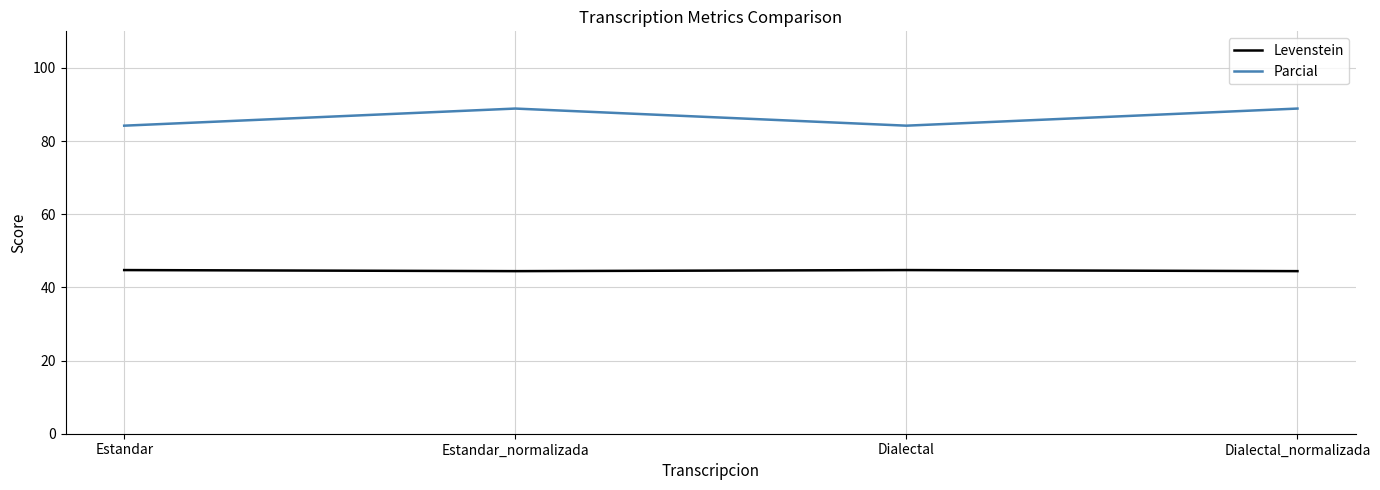

Read the Levenstein value at Estandar_normalizada.

44.4